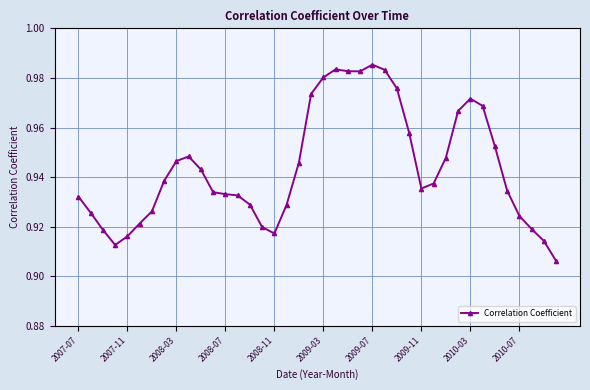

True or false: there are more than 0 points higher than both neighbors.

True